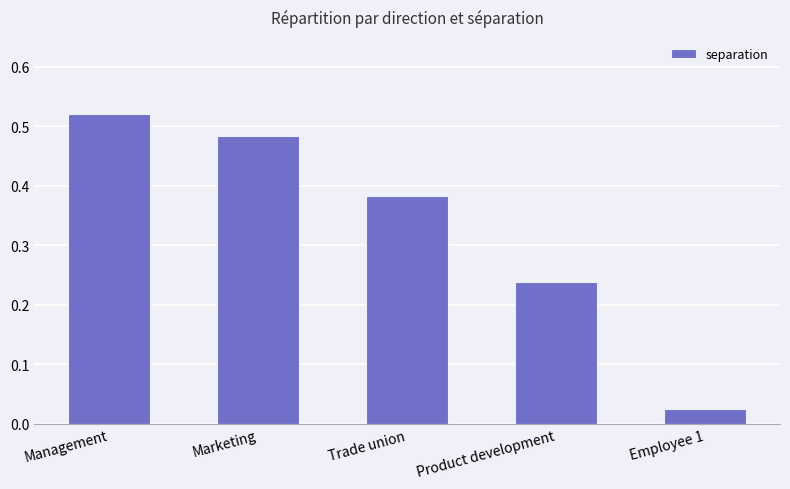

List the labels in order of value, largest first.

Management, Marketing, Trade union, Product development, Employee 1